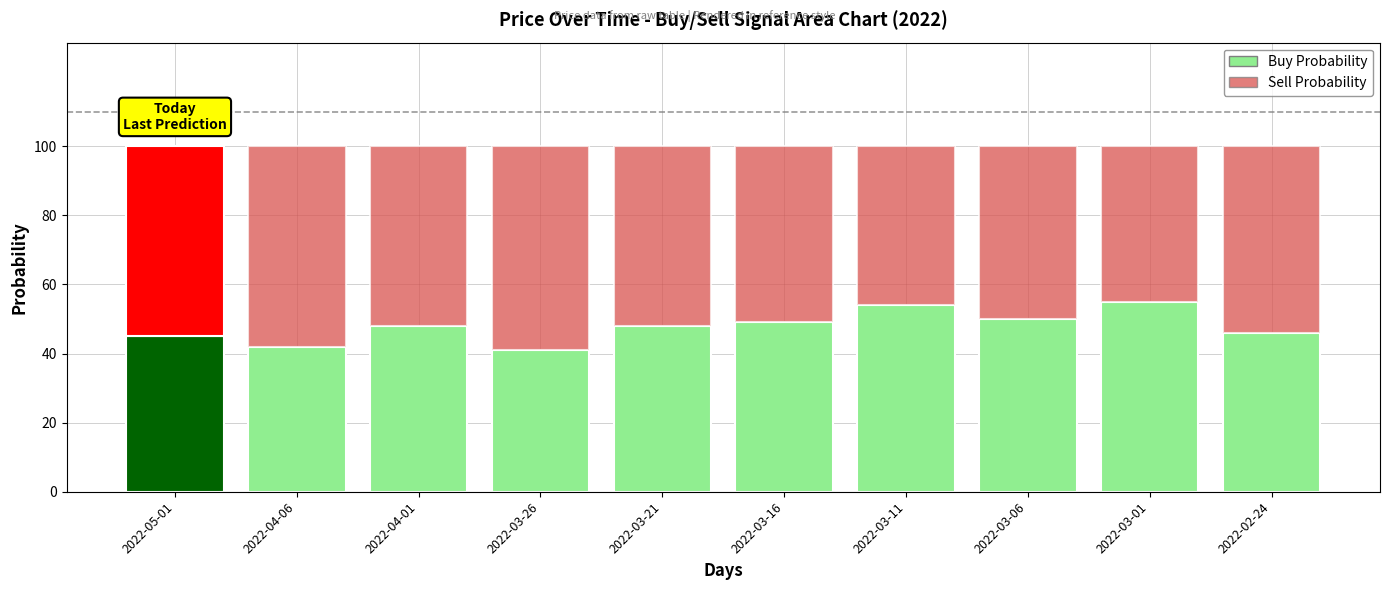

At 2022-02-24, list the series in order from smallest to largest.

Buy Probability, Sell Probability